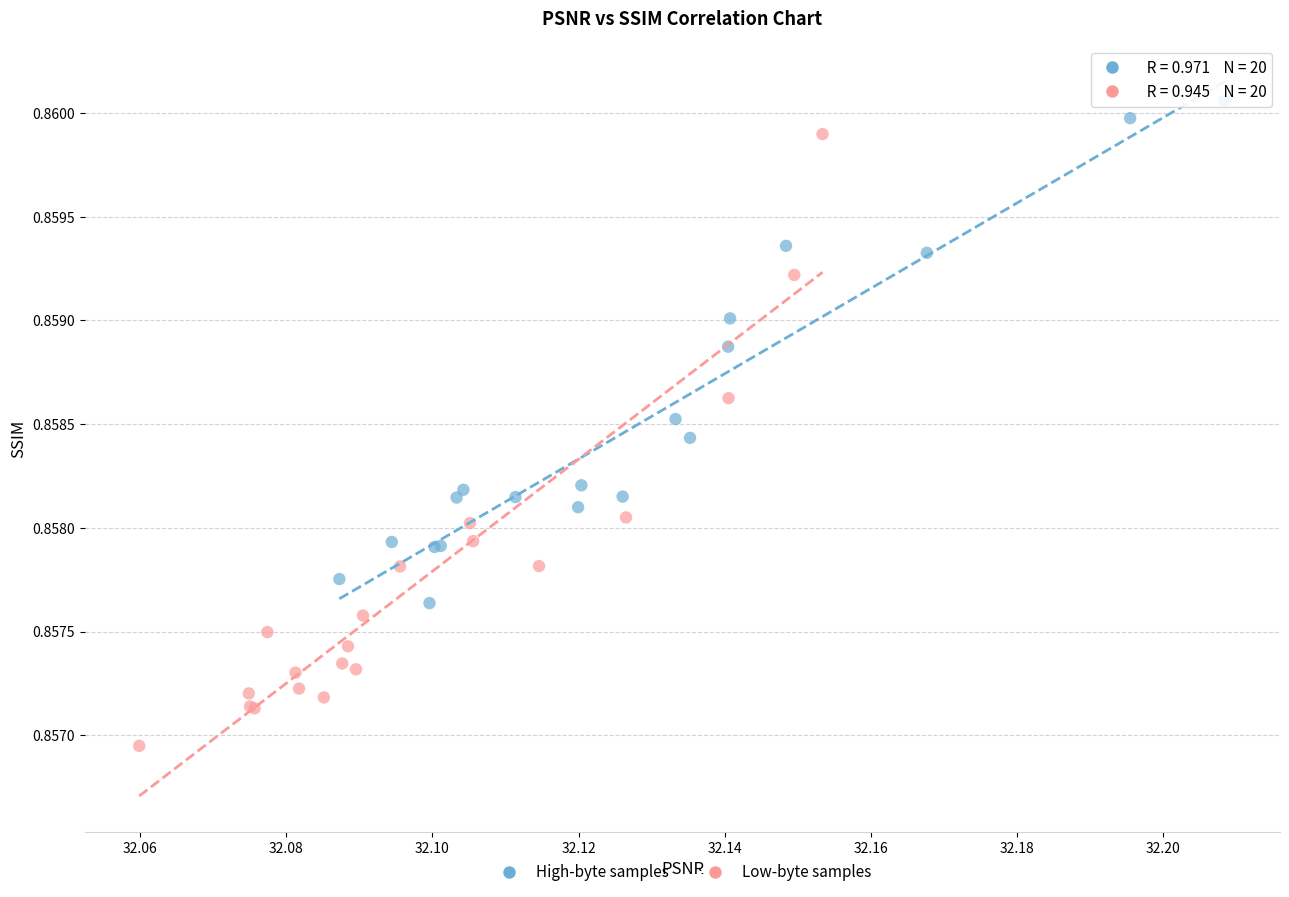

Which series reaches the minimum Y coordinate?

Low-byte samples